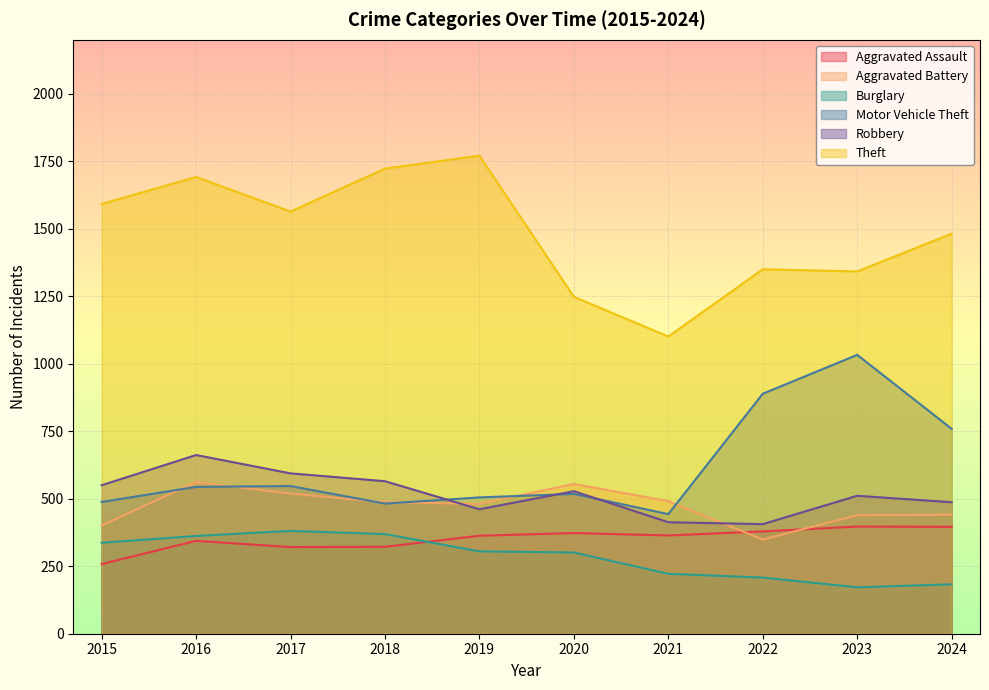

At which label does Burglary first exceed 305?

2015